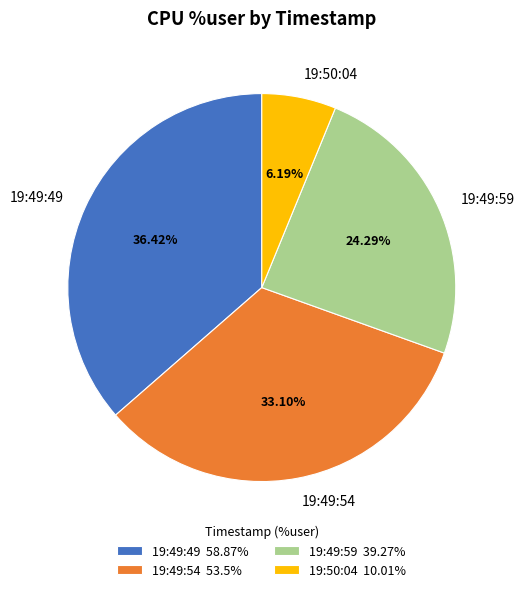

Which slice is the smallest?

19:50:04